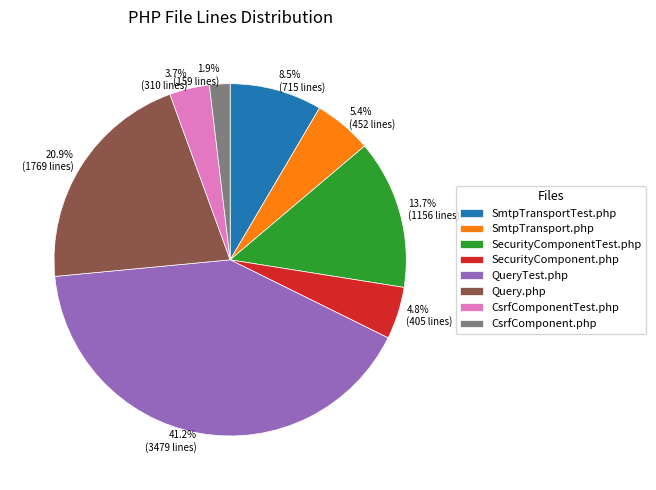

Is the sum of SecurityComponentTest.php and CsrfComponent.php greater than half?

No